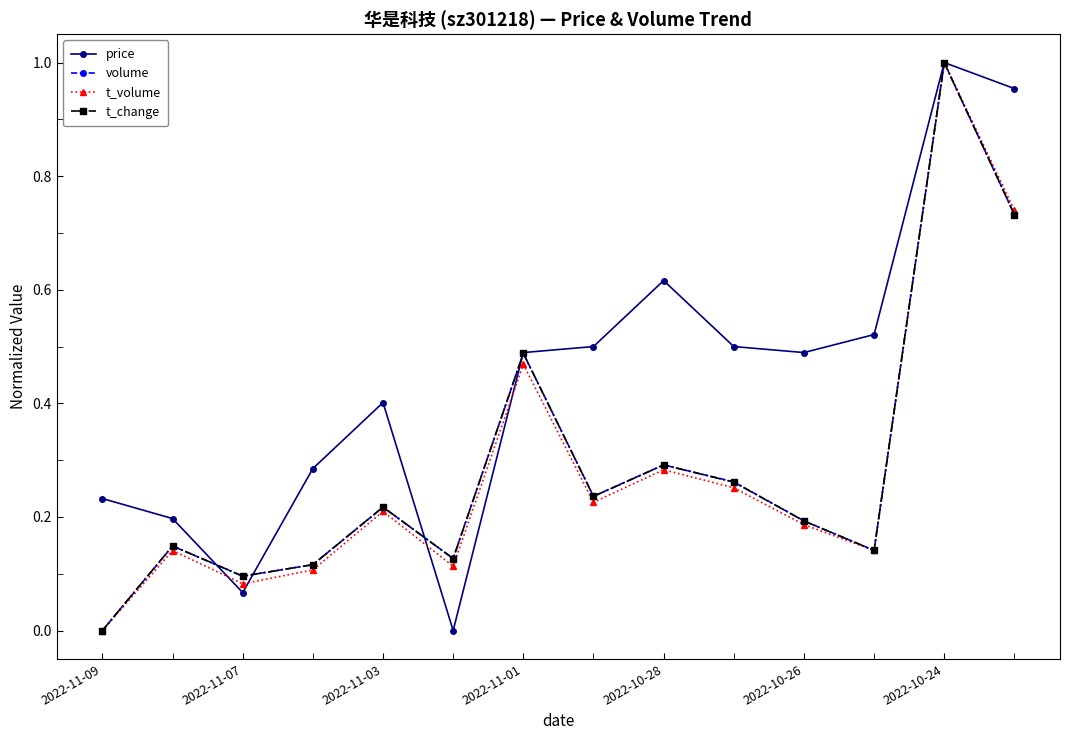

True or false: volume has more than 2 points higher than both neighbors.

True